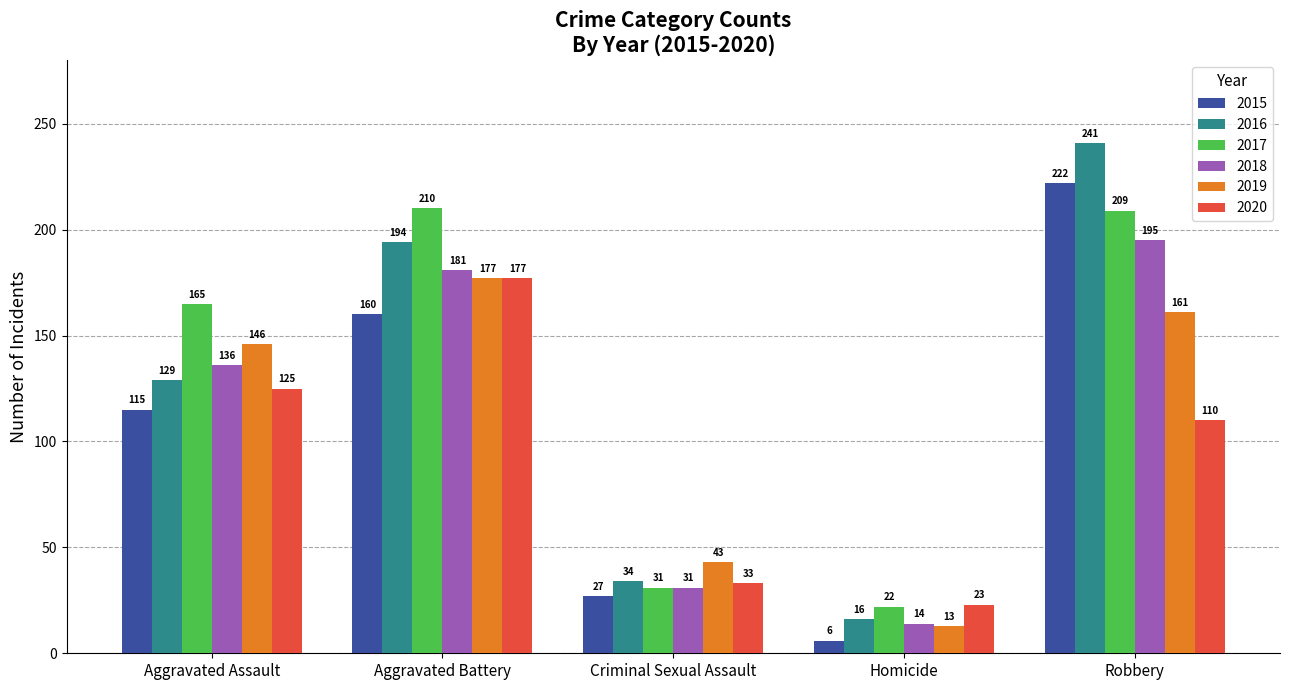

What is the value of the 2018 bar at the 1st from the left?

136